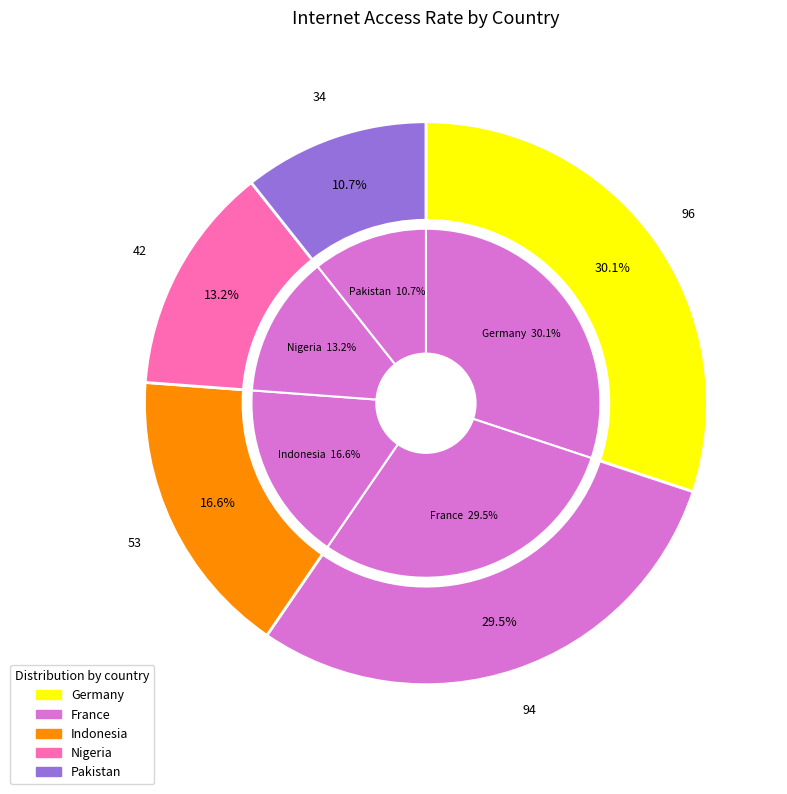

To the nearest percent, what is the combined percentage of Nigeria and Germany?

43%